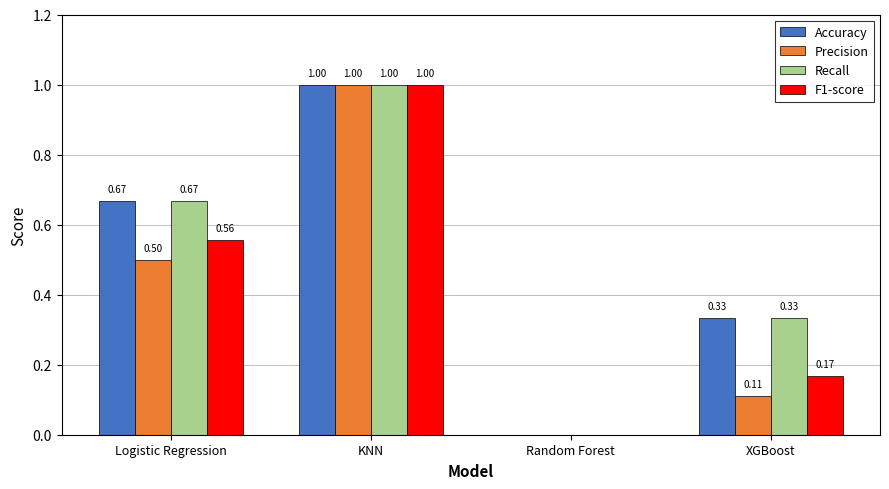

What is the difference between the F1-score values at XGBoost and KNN?

0.8